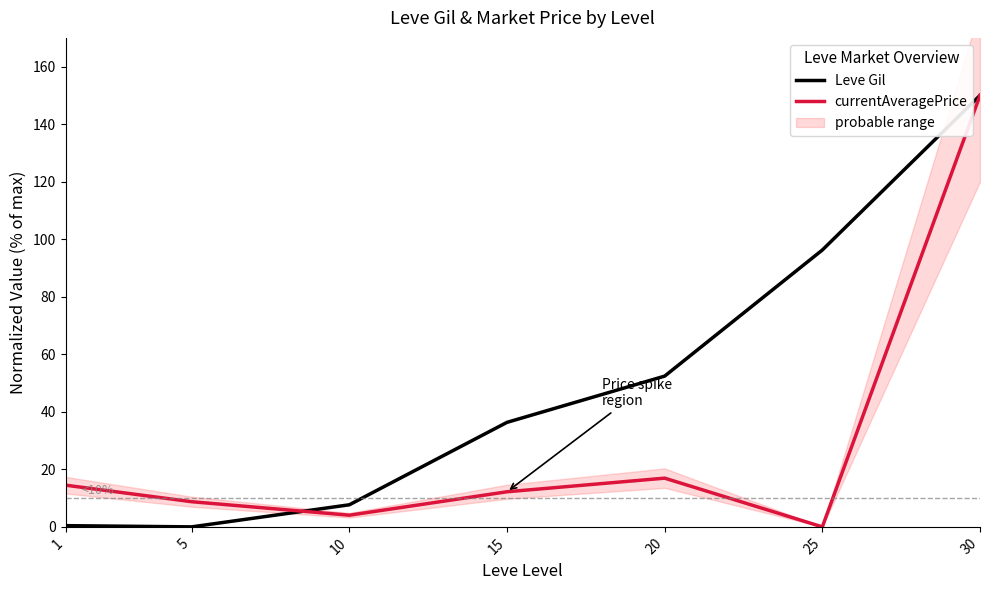

What is the difference between the currentAveragePrice values at 25 and 20?

16.9